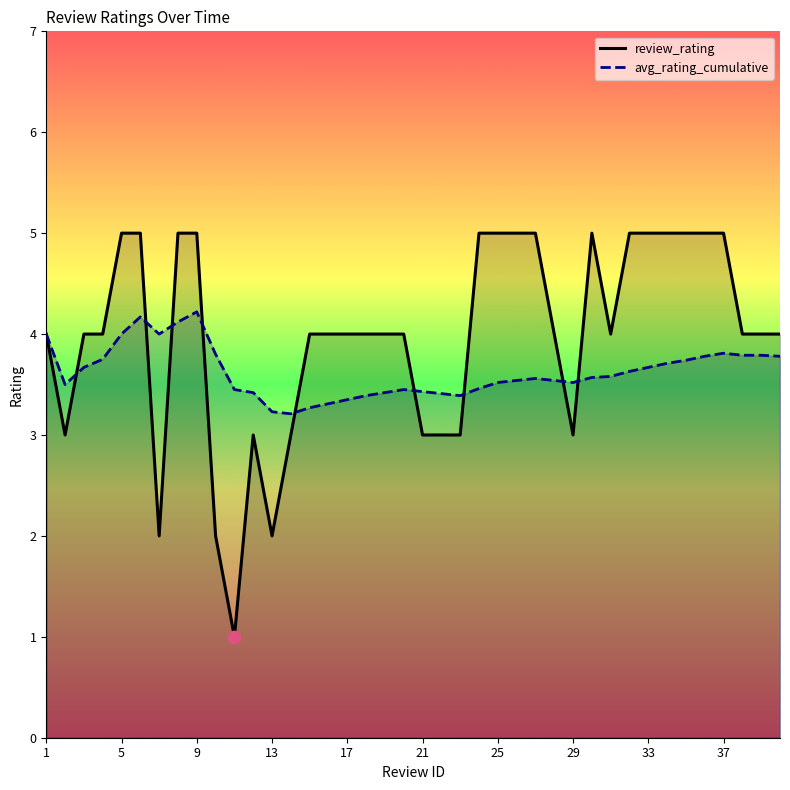

Which series has the largest Y range (max minus min)?

review_rating